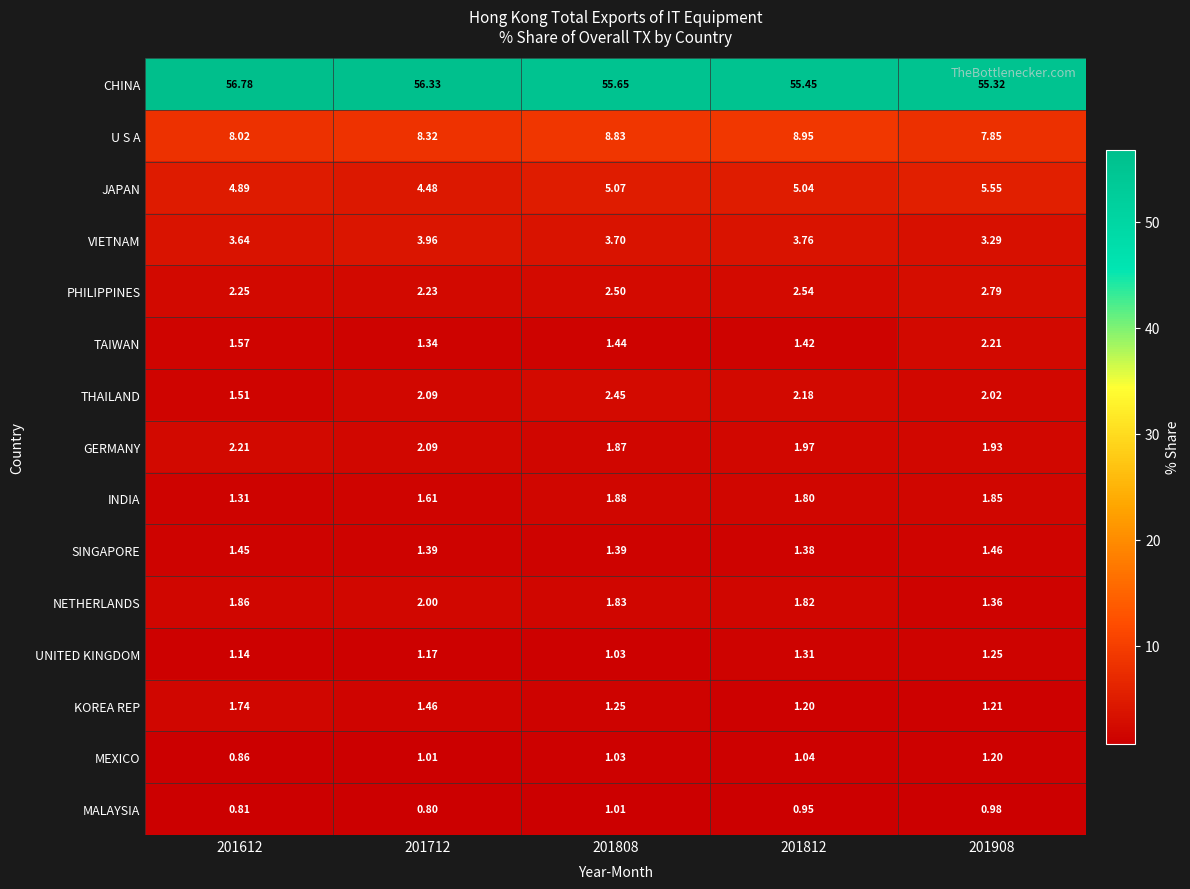

Between 201612 and 201712, which series saw the biggest shift?

THAILAND